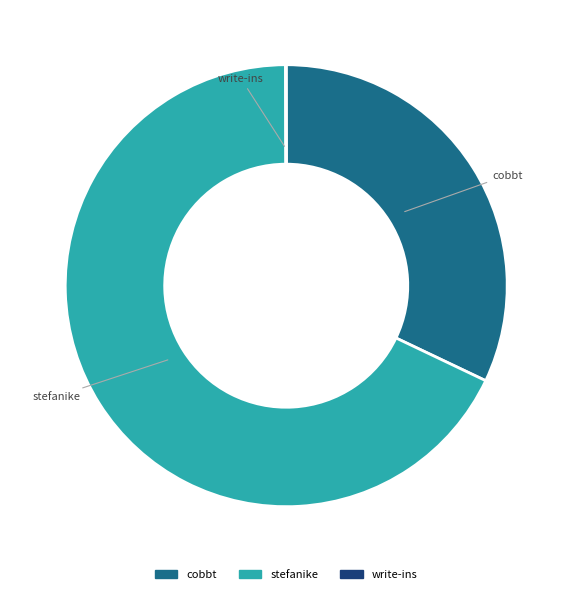

Is cobbt the majority of the pie?

No